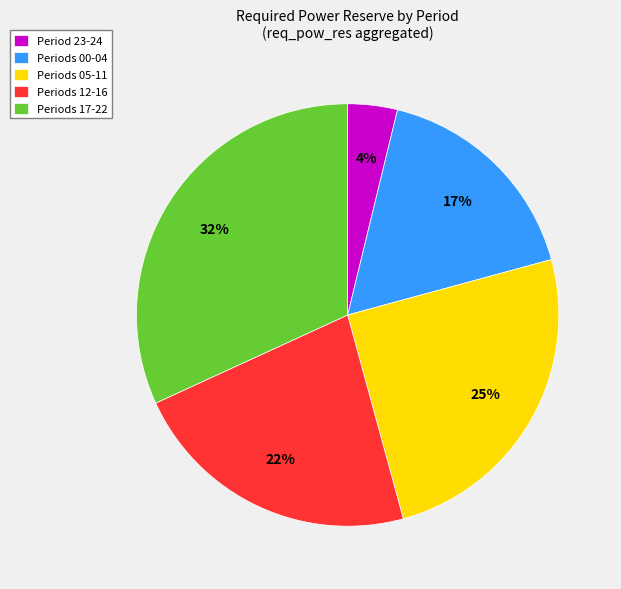

To the nearest percent, what percentage of the pie is Period 23-24?

4%